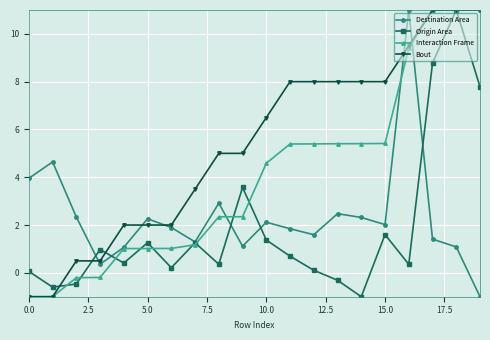

What is the smallest value displayed?

-1.0